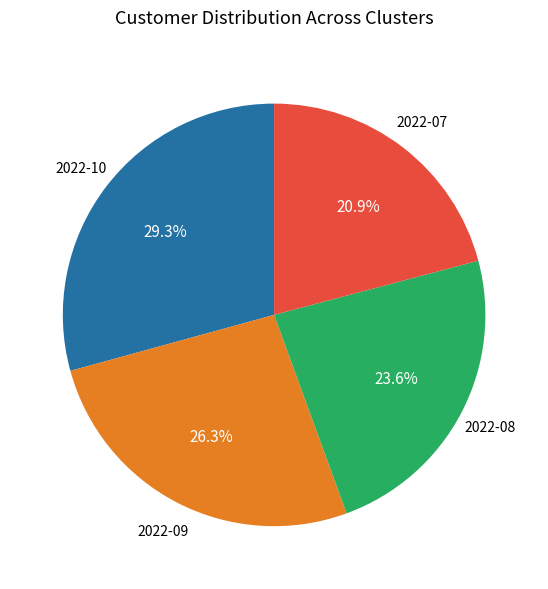

Is there any slice that represents more than half of the pie?

No